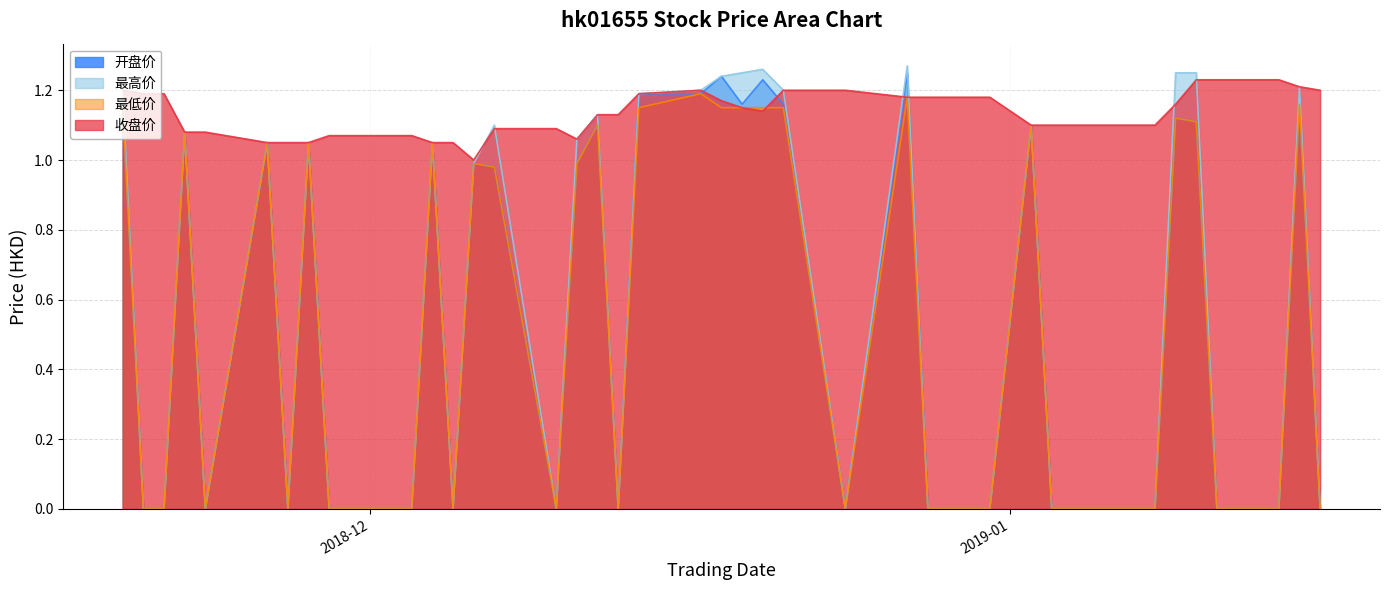

True or false: 最低价 has more than 2 points higher than both neighbors.

True